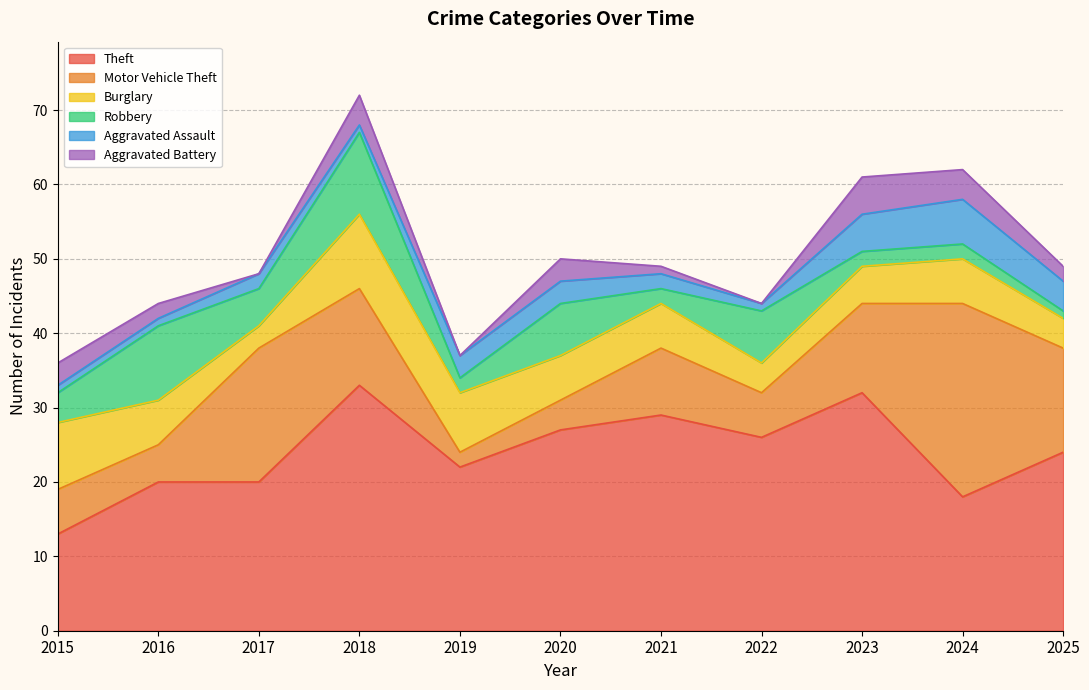

Reading left to right, transcribe all the data shown in this chart.

Theft: 2015=13	2016=20	2017=20	2018=33	2019=22	2020=27	2021=29	2022=26	2023=32	2024=18	2025=24
Motor Vehicle Theft: 2015=6	2016=5	2017=18	2018=13	2019=2	2020=4	2021=9	2022=6	2023=12	2024=26	2025=14
Burglary: 2015=9	2016=6	2017=3	2018=10	2019=8	2020=6	2021=6	2022=4	2023=5	2024=6	2025=4
Robbery: 2015=4	2016=10	2017=5	2018=11	2019=2	2020=7	2021=2	2022=7	2023=2	2024=2	2025=1
Aggravated Assault: 2015=1	2016=1	2017=2	2018=1	2019=3	2020=3	2021=2	2022=1	2023=5	2024=6	2025=4
Aggravated Battery: 2015=3	2016=2	2017=0	2018=4	2019=0	2020=3	2021=1	2022=0	2023=5	2024=4	2025=2